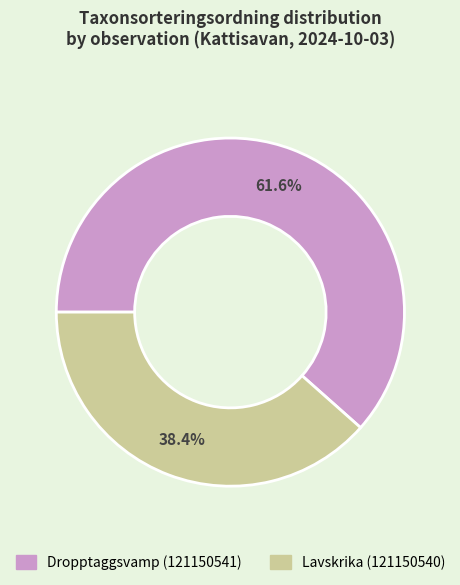

How many segments does this pie chart have?

2